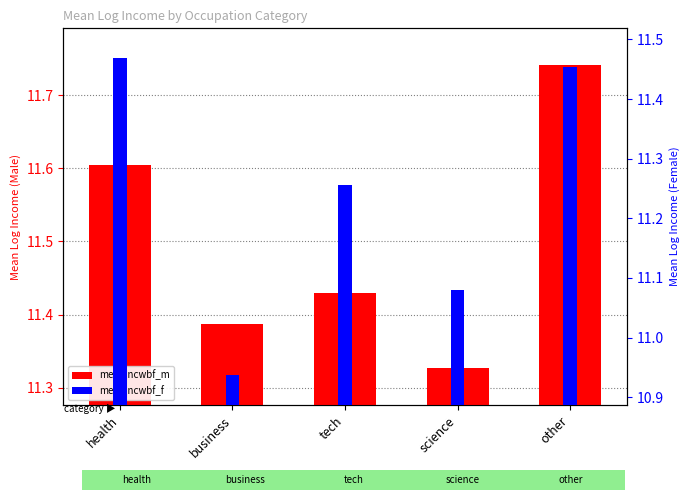

Rank the series by their average value, from lowest to highest.

meanincwbf_f, meanincwbf_m